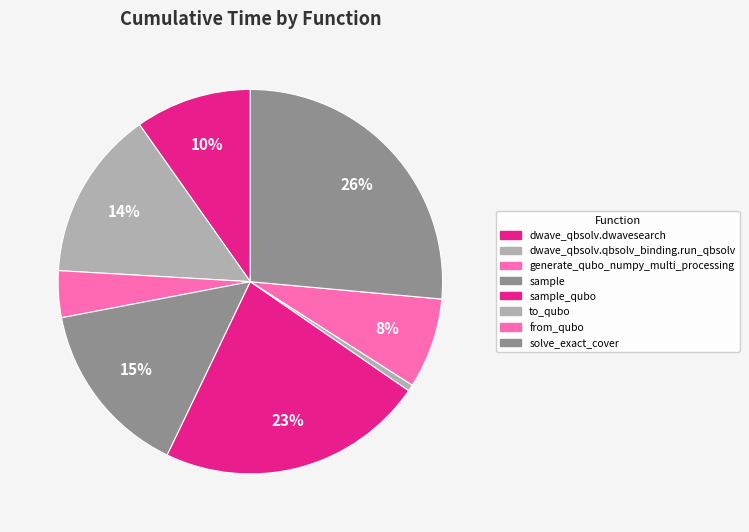

Is it true that sample is 25% of the pie?

False